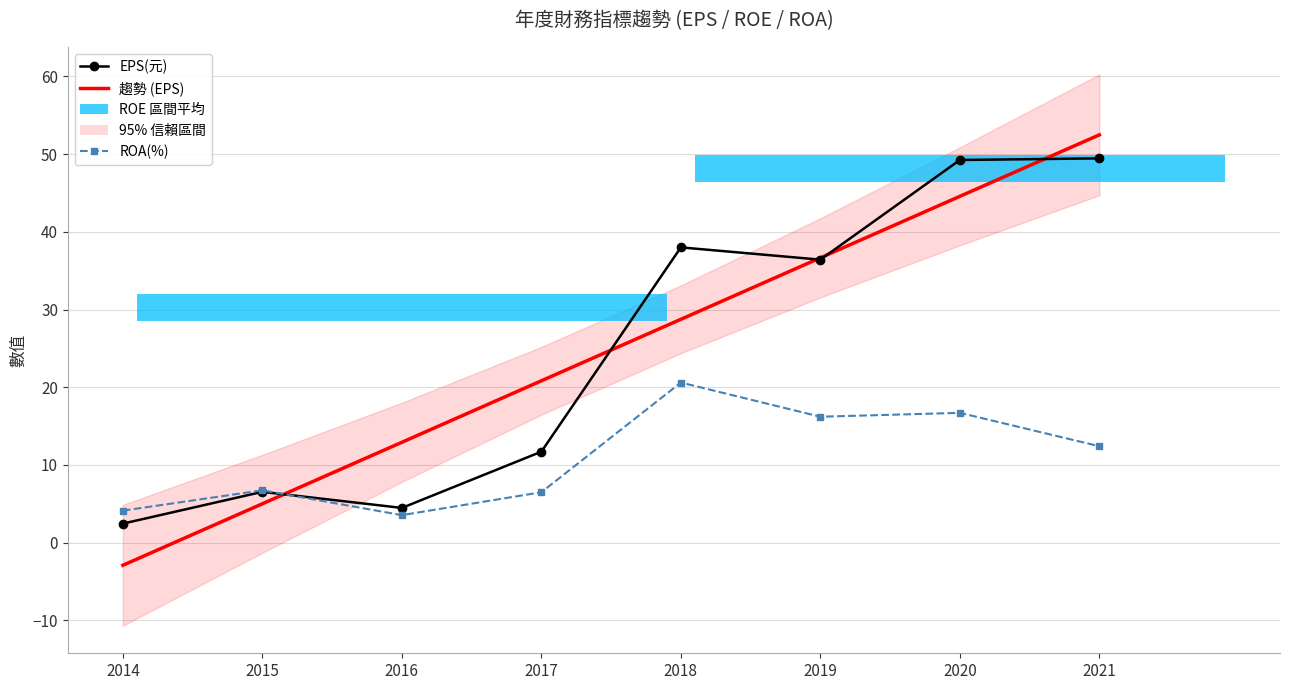

Read the EPS(元) value at 2018.

38.0